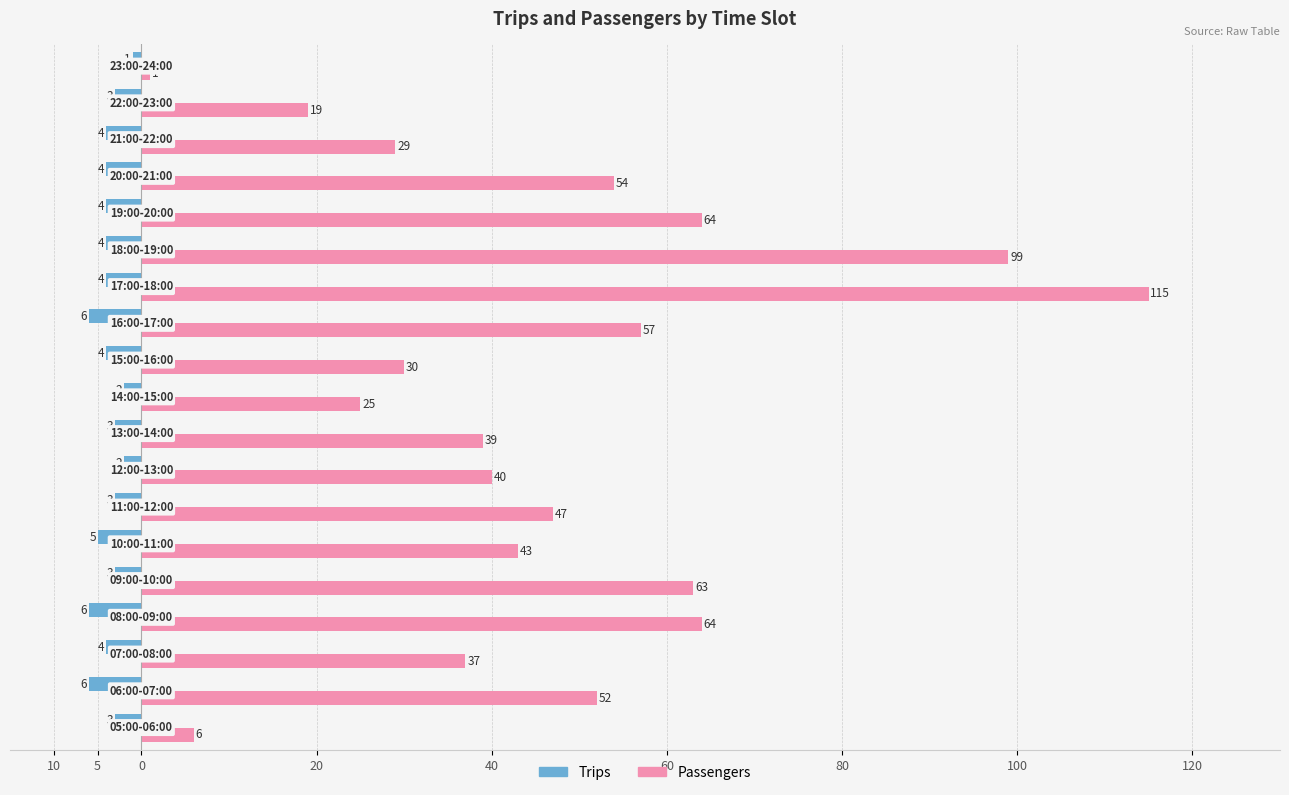

What is the difference between the second highest and second lowest values in the Passengers series?

93